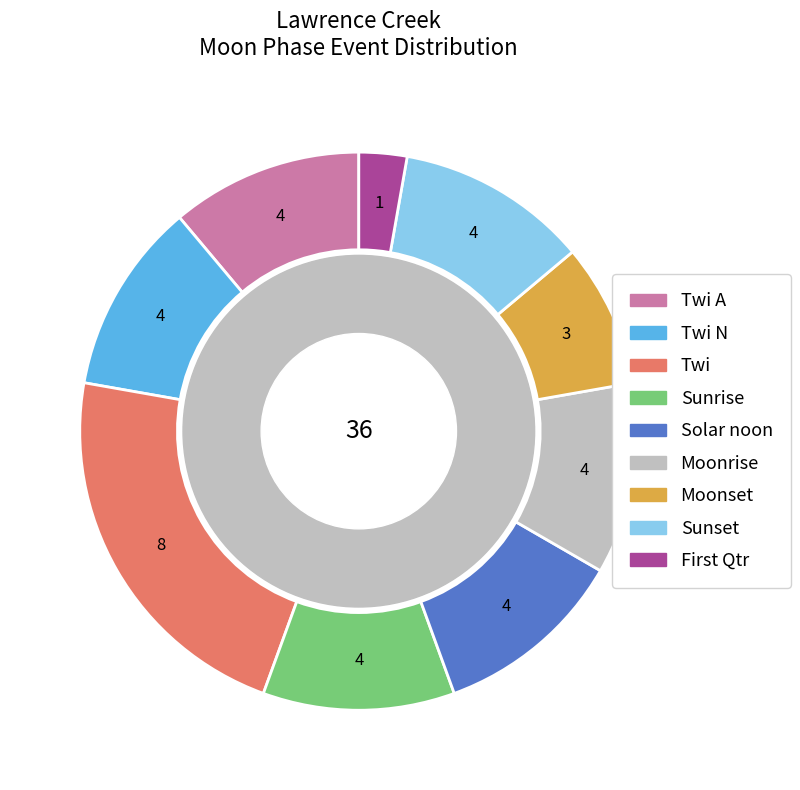

Is there any slice that represents more than half of the pie?

No